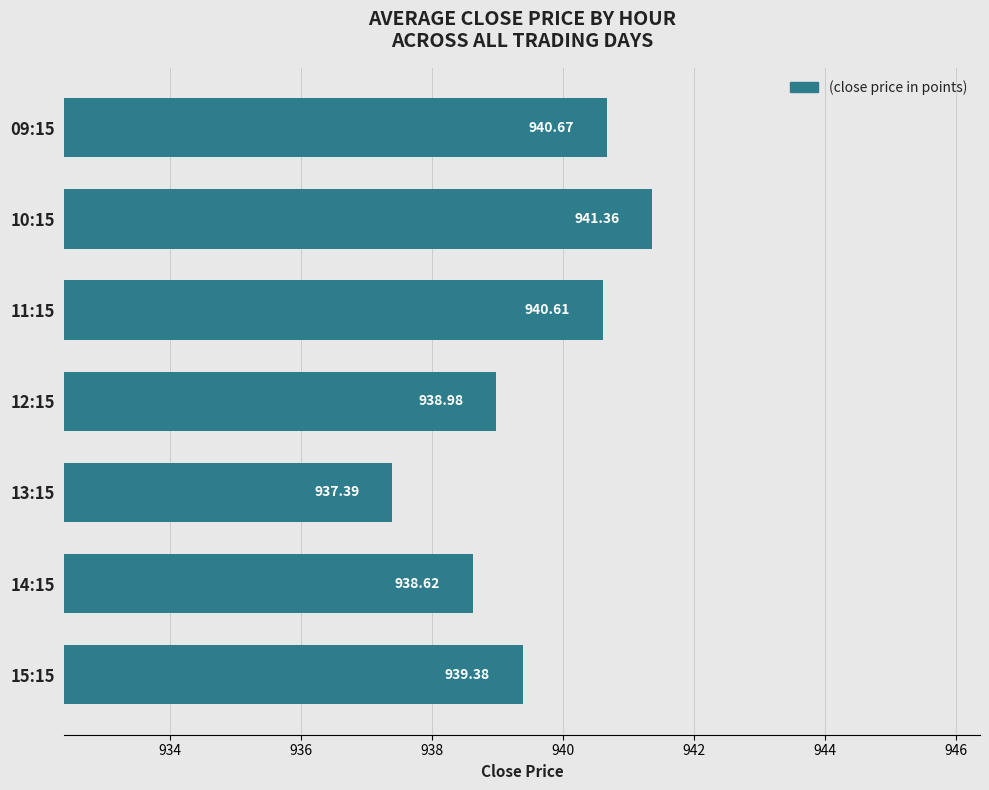

What is the difference between the maximum and minimum values?

4.0